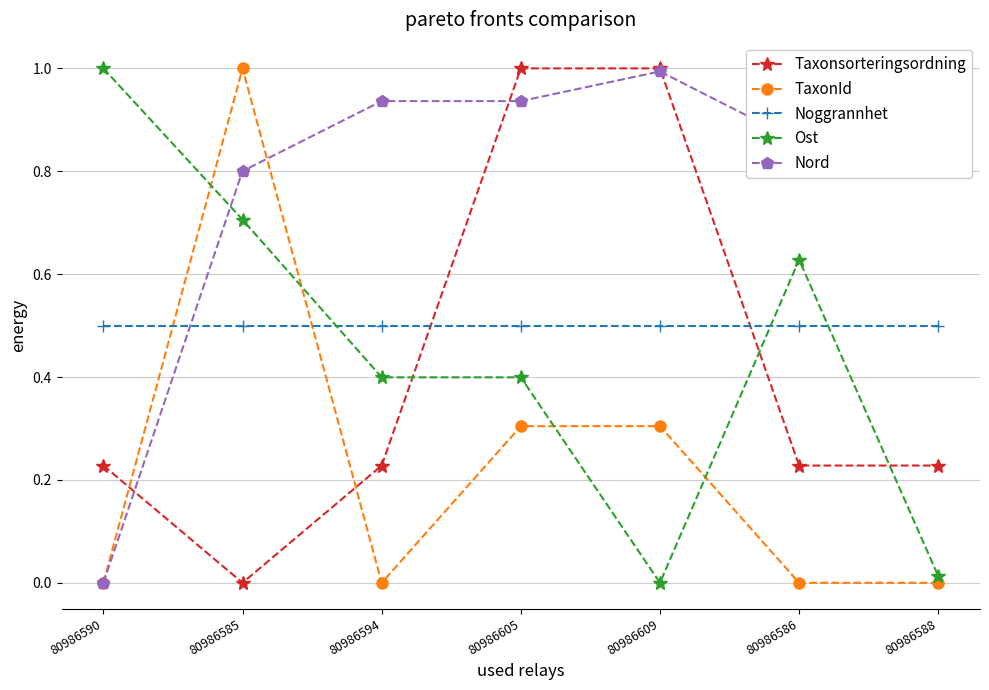

True or false: Noggrannhet has a value of 0.5 at 80986605.

True